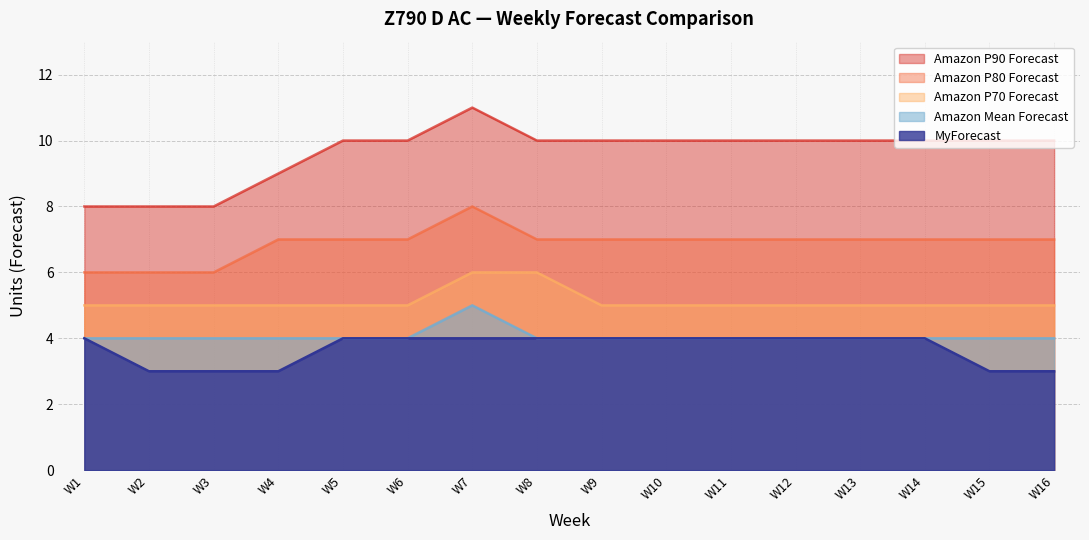

True or false: Amazon P90 Forecast and Amazon P70 Forecast intersect in this chart.

False